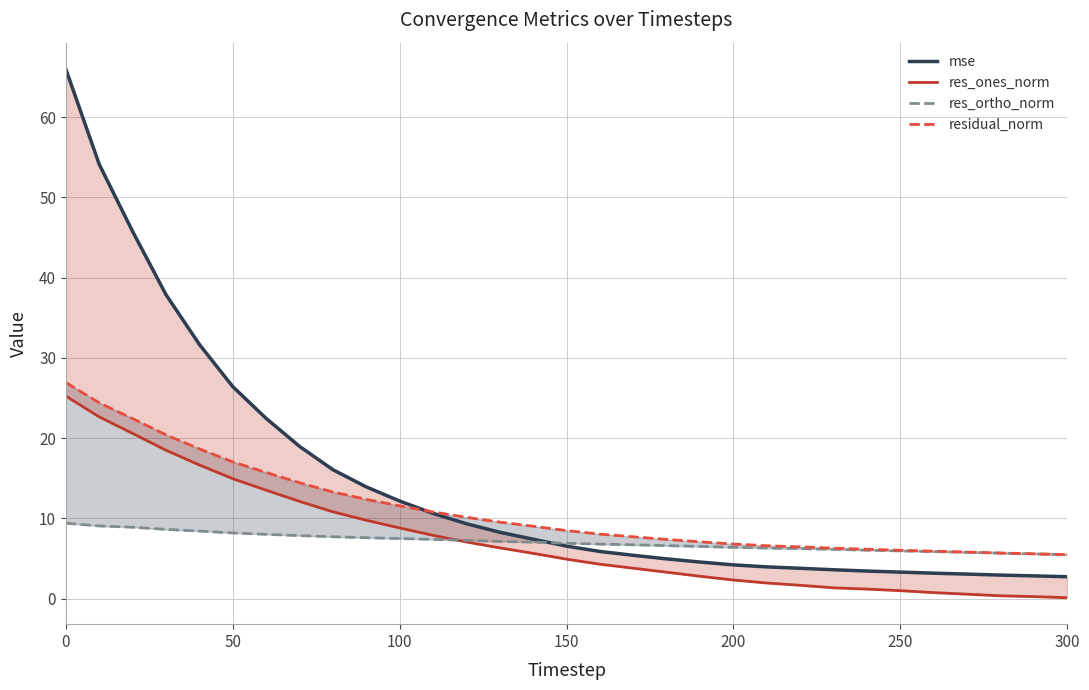

Does the chart display data point markers on the line(s)?

No